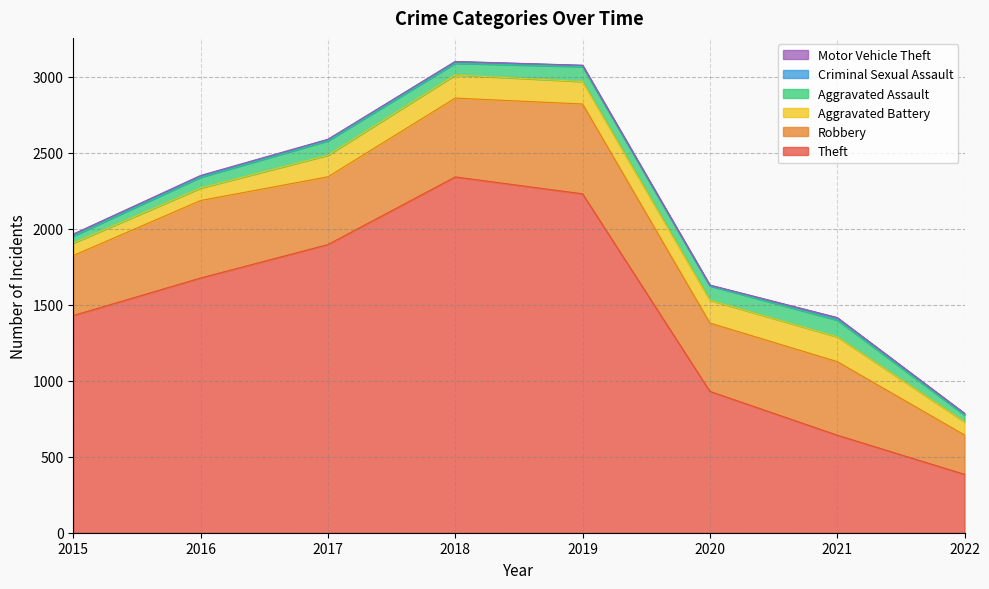

How many data points does each series have?

8